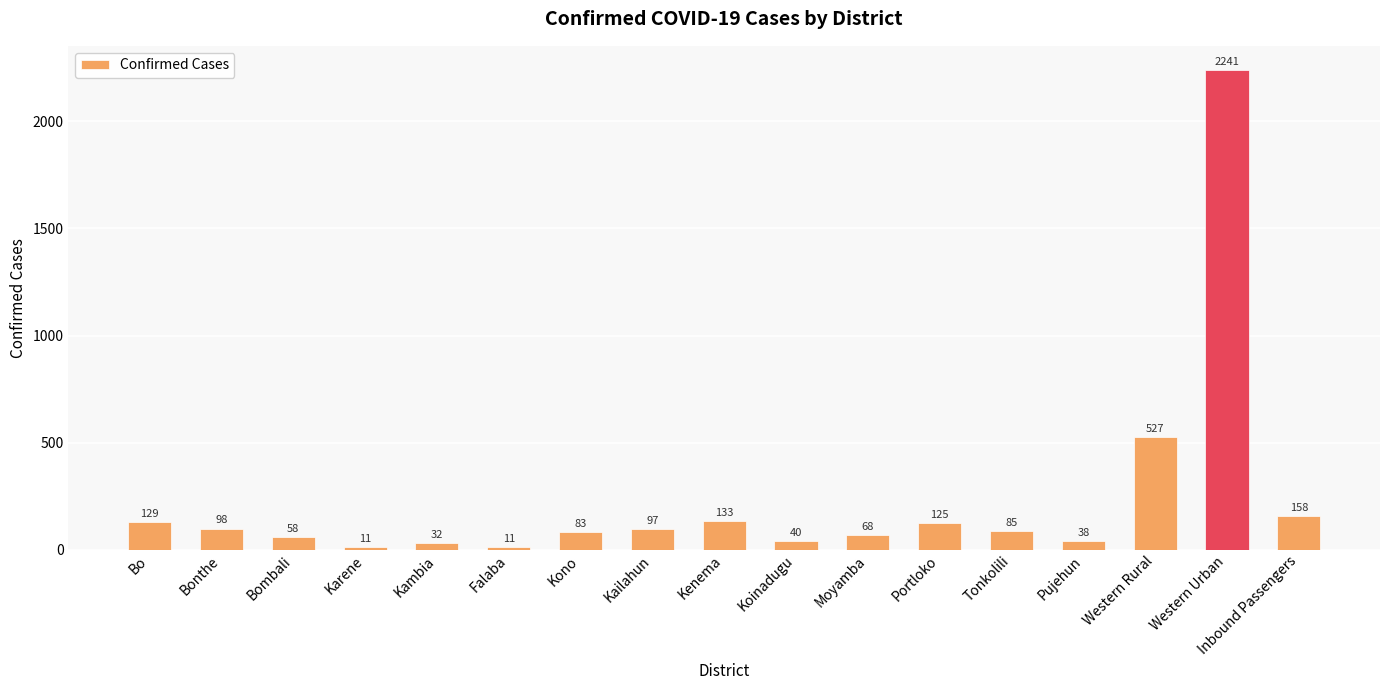

How many series are shown in this chart?

1